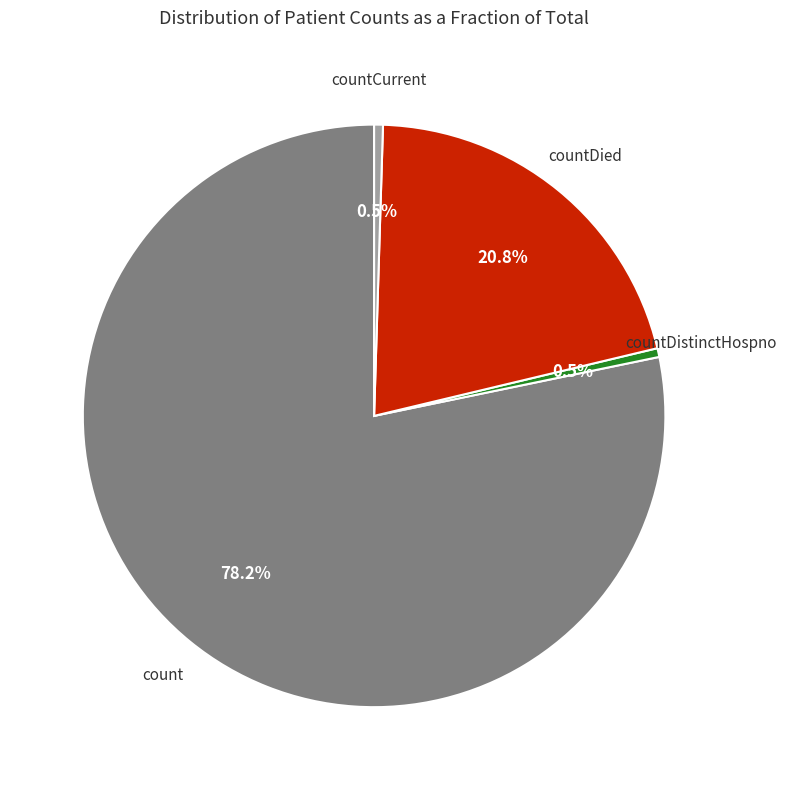

How many slices are in this pie chart?

4